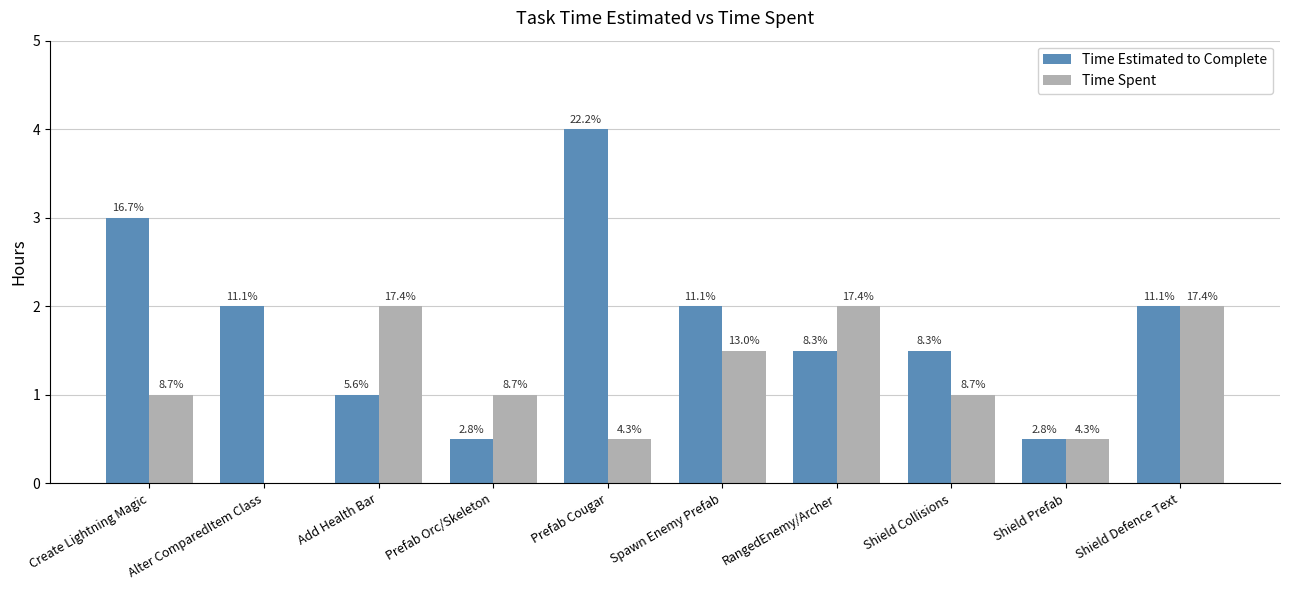

Are the bars horizontal?

No